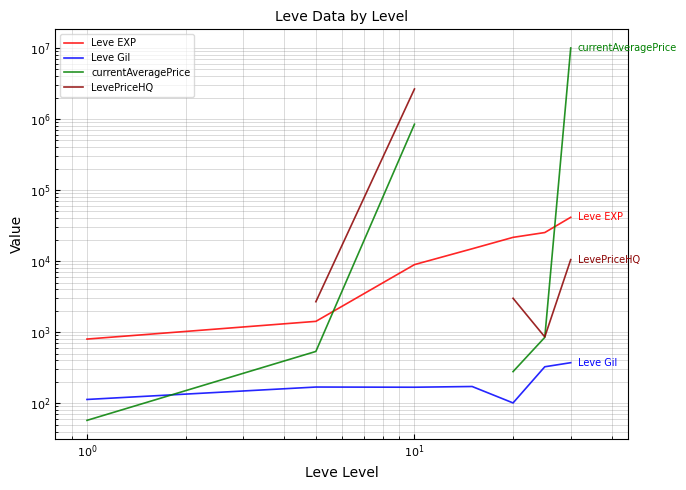

What is the value of the currentAveragePrice point at the 3rd from the left?

844982.6